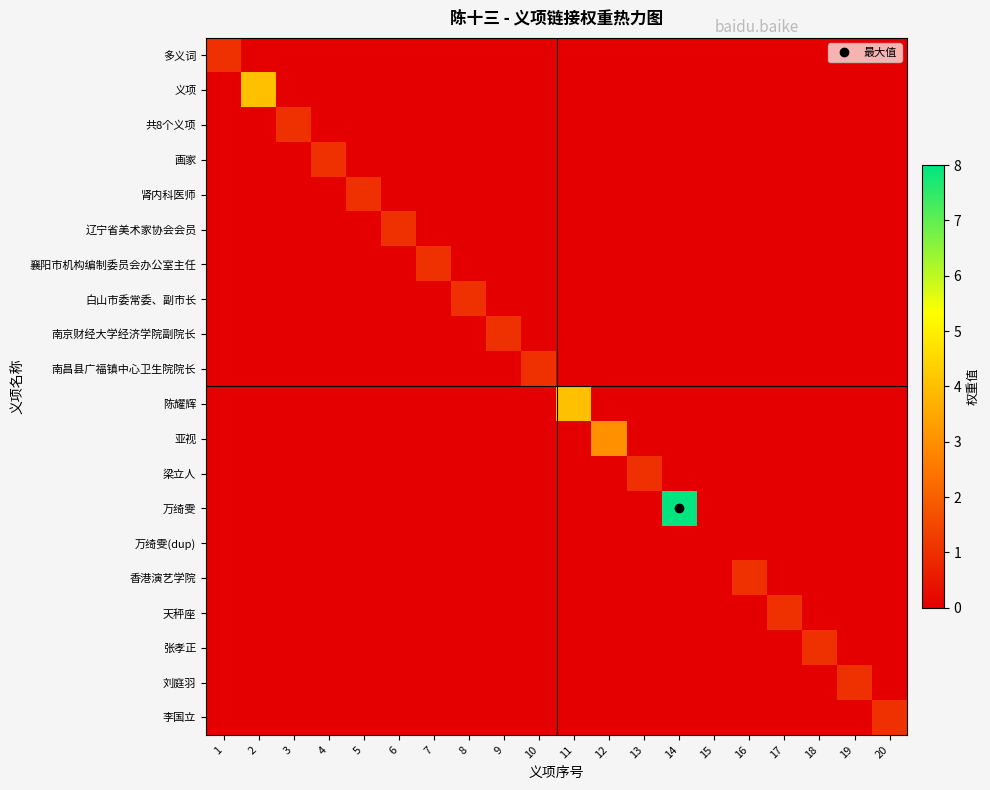

Which series has the largest total across all categories?

万绮雯